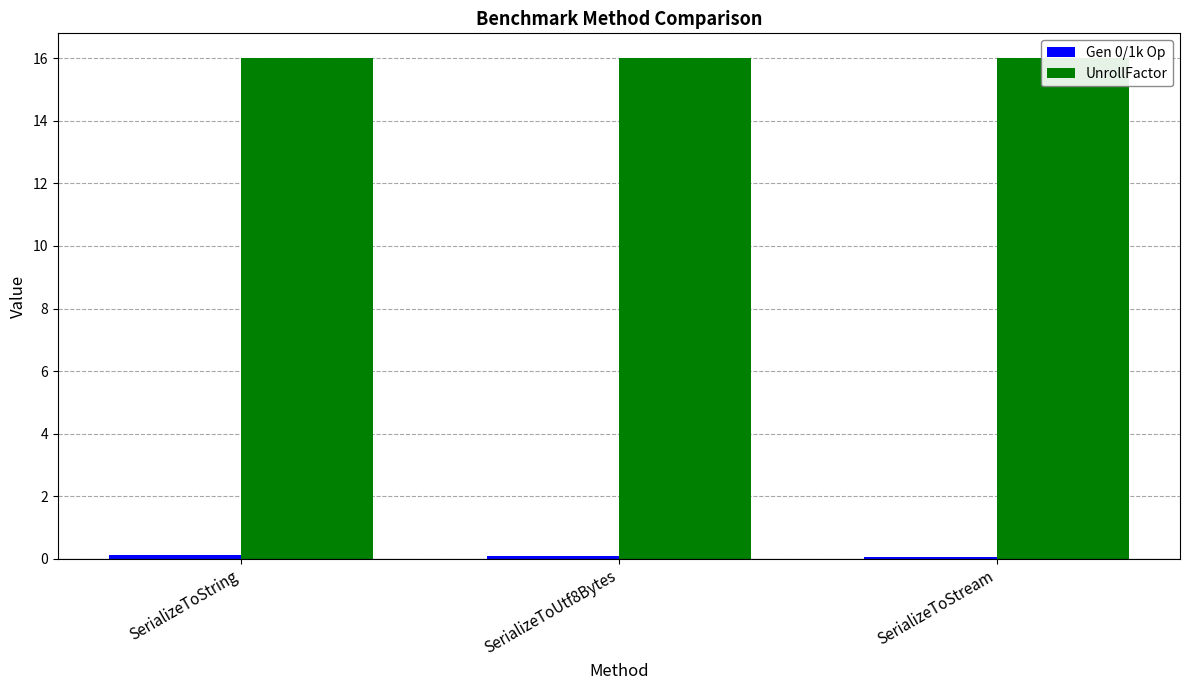

What is the value of the Gen 0/1k Op bar at the 1st from the left?

0.1